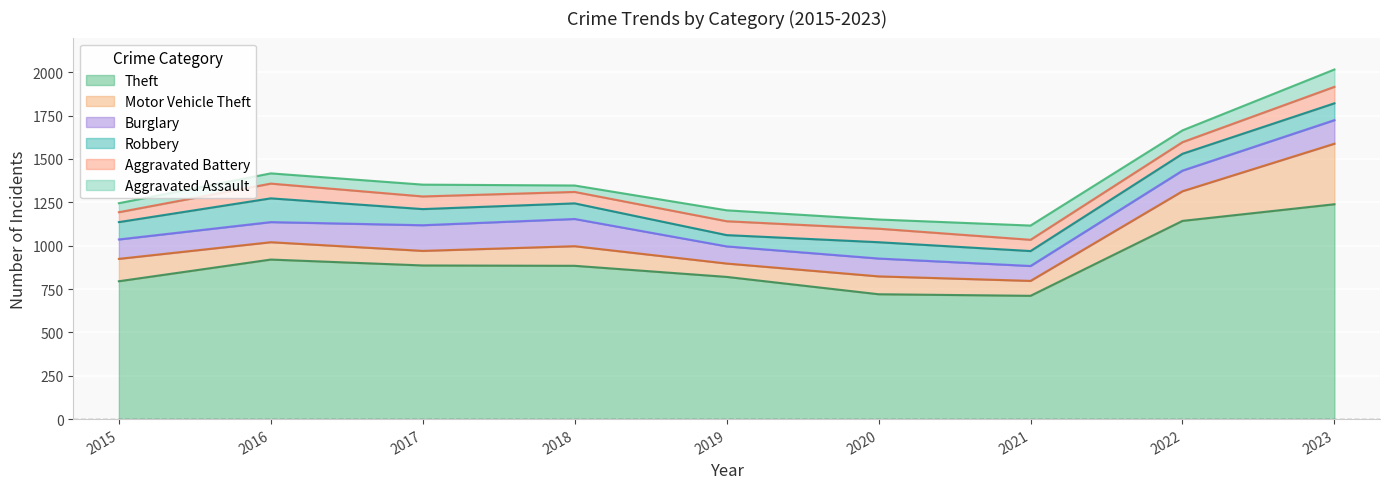

True or false: Burglary and Robbery intersect in this chart.

True